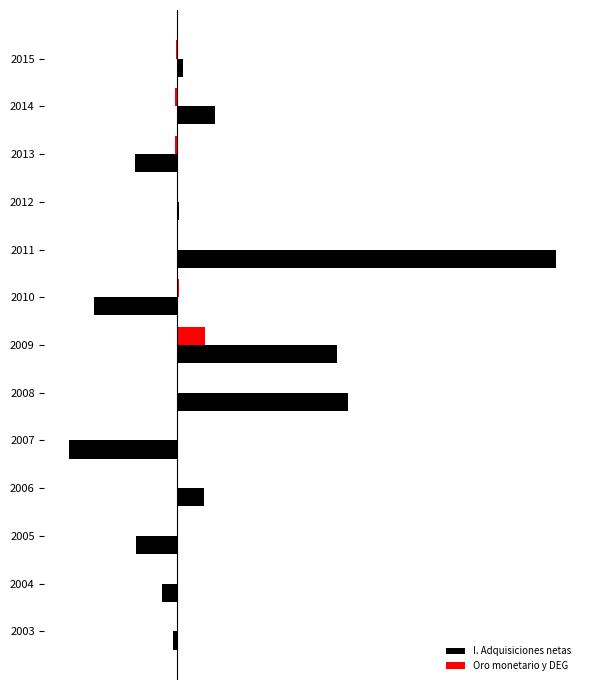

What are all the series names shown in the legend?

I. Adquisiciones netas, Oro monetario y DEG